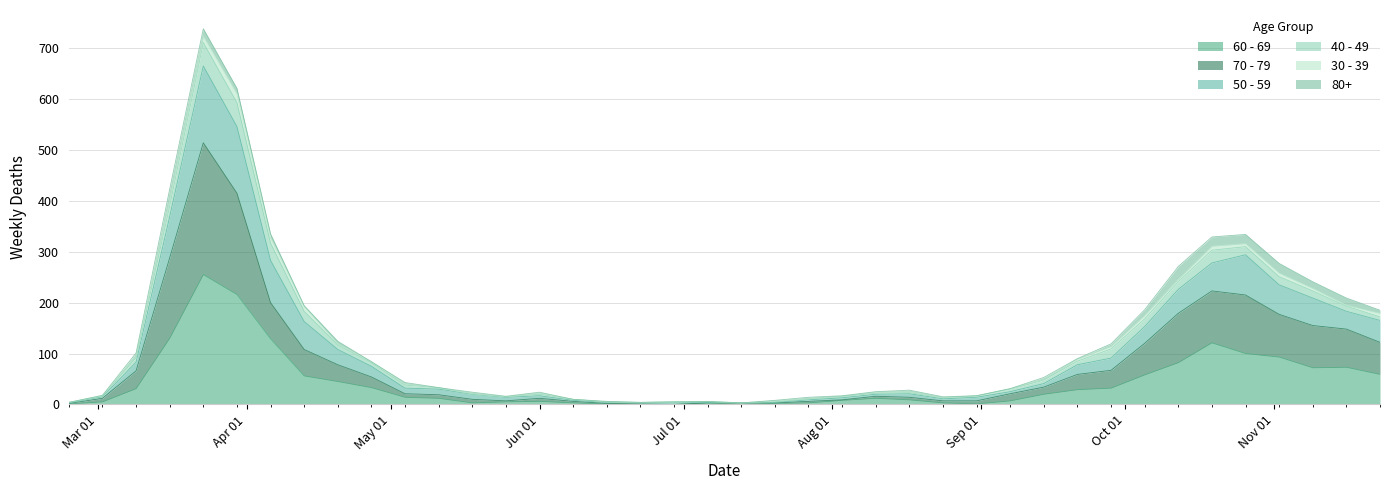

True or false: 60 - 69 and 50 - 59 intersect in this chart.

False